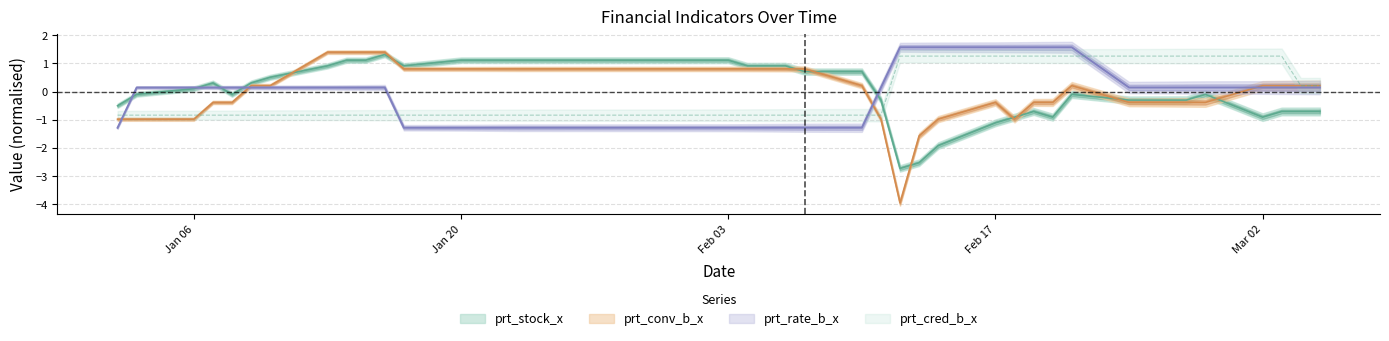

What are all the series names shown in the legend?

prt_stock_x, prt_conv_b_x, prt_rate_b_x, prt_cred_b_x